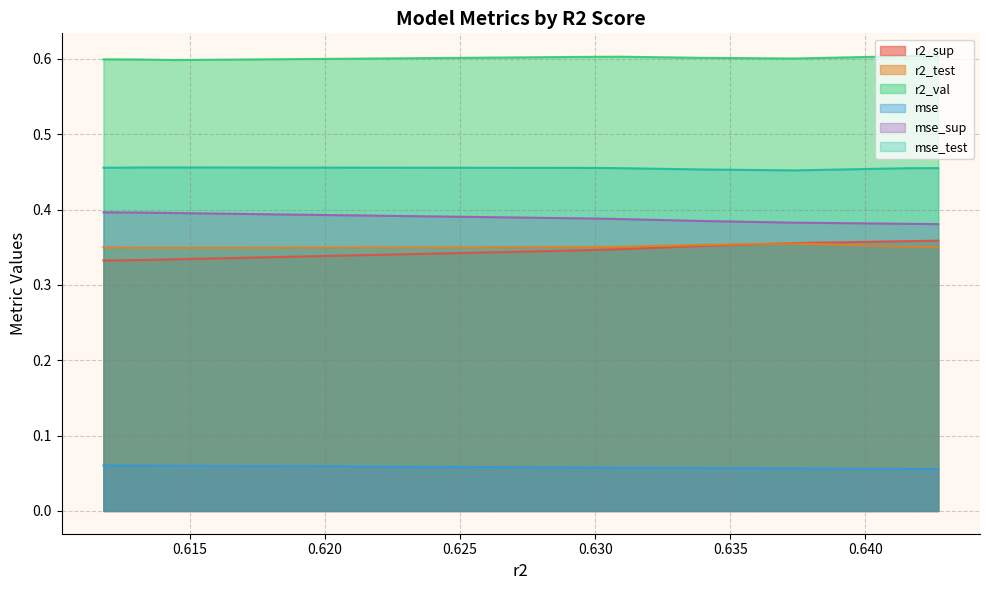

List the series in order of their peak value, lowest first.

mse, r2_test, r2_sup, mse_sup, mse_test, r2_val